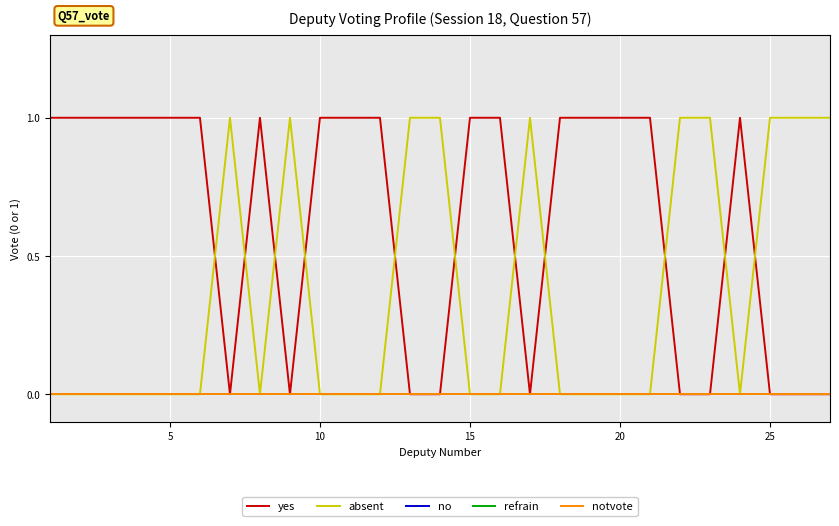

Does the chart have visible grid lines?

Yes